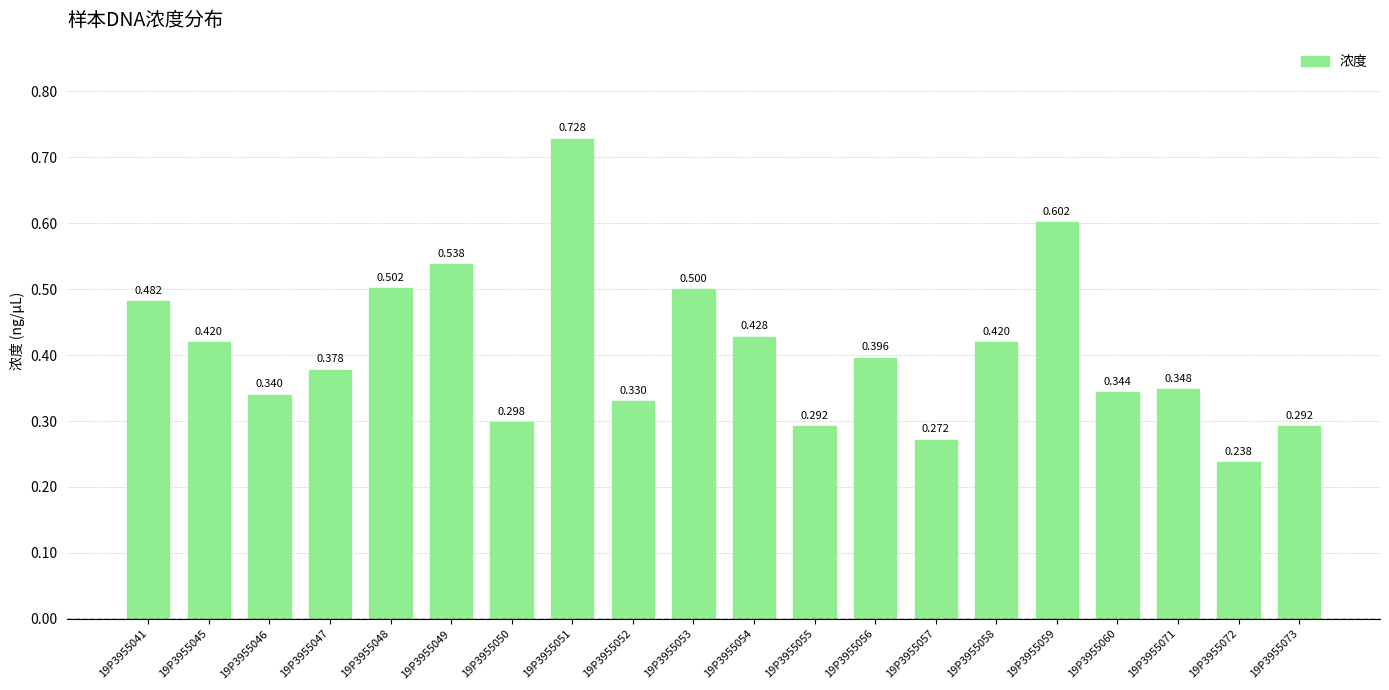

Reading right to left, extract all data points from this chart.

0.3	0.2	0.3	0.3	0.6	0.4	0.3	0.4	0.3	0.4	0.5	0.3	0.7	0.3	0.5	0.5	0.4	0.3	0.4	0.5